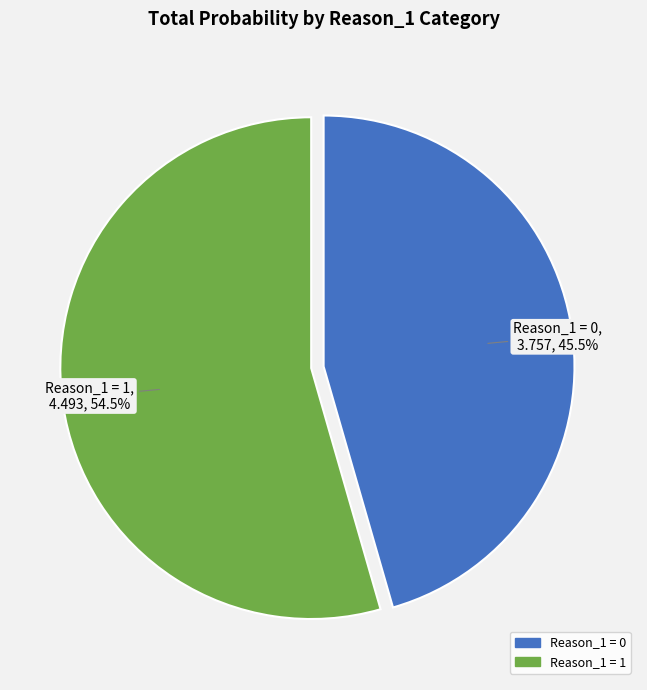

How many slices are in this pie chart?

2